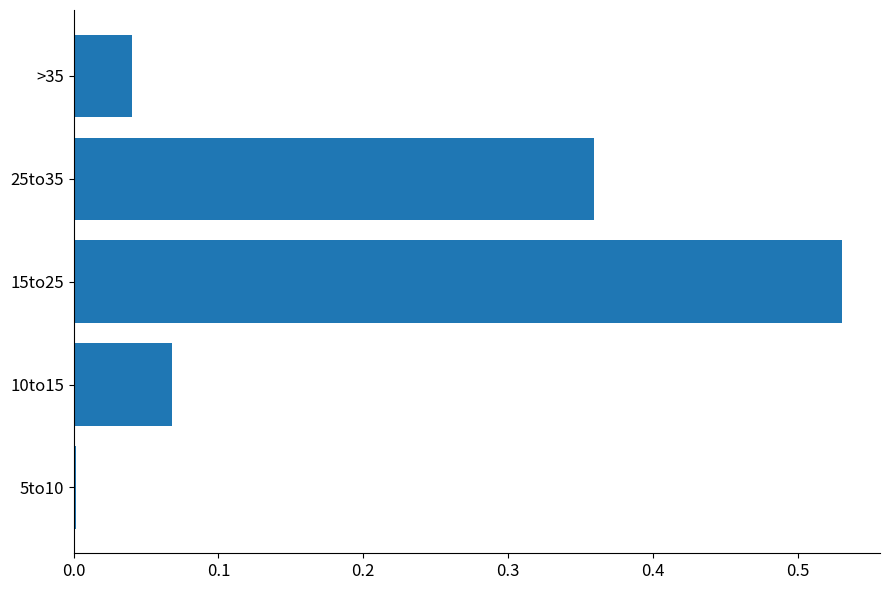

List the labels in order of value, smallest first.

5to10, >35, 10to15, 25to35, 15to25